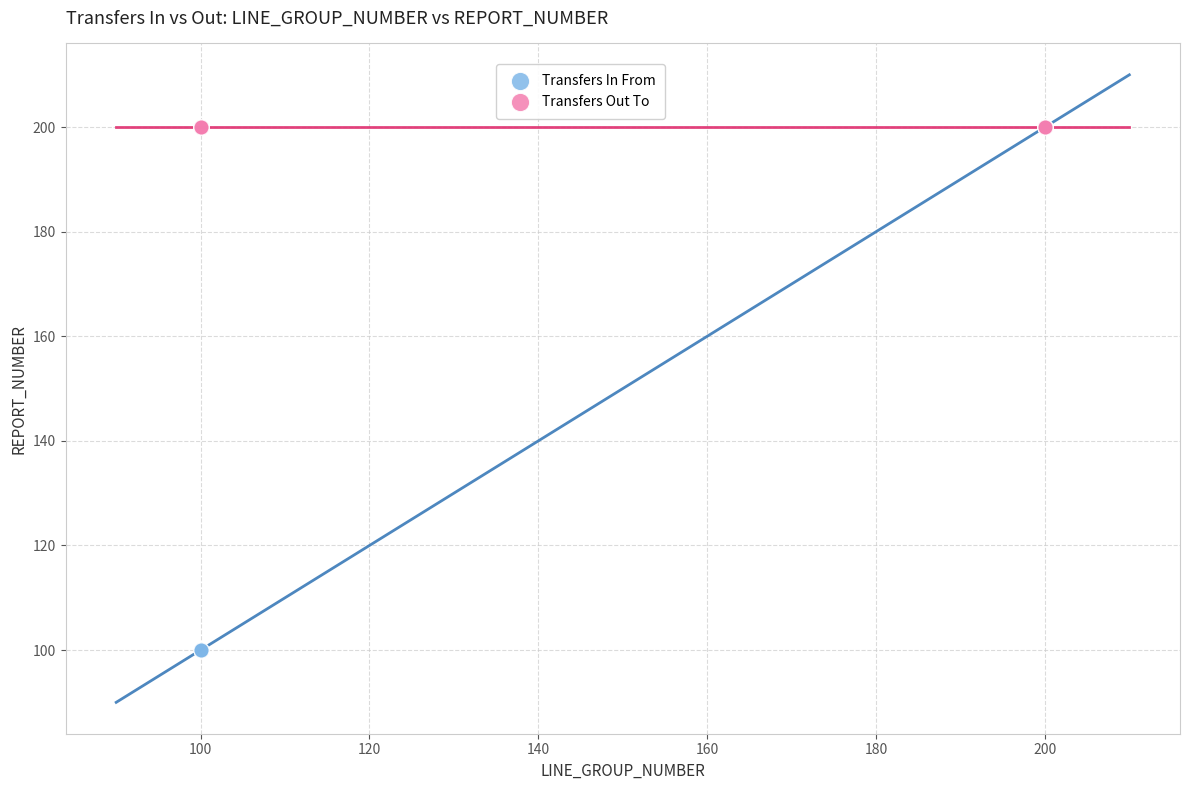

Which series contains the lowest Y value?

Transfers In From